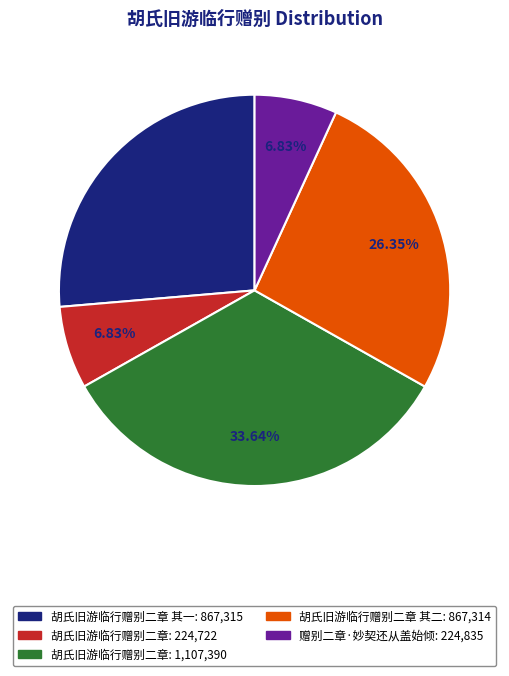

How many slices are in this pie chart?

5